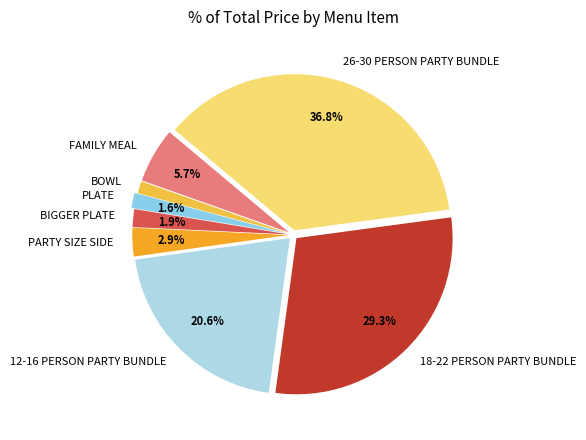

Is there any slice that represents more than half of the pie?

No